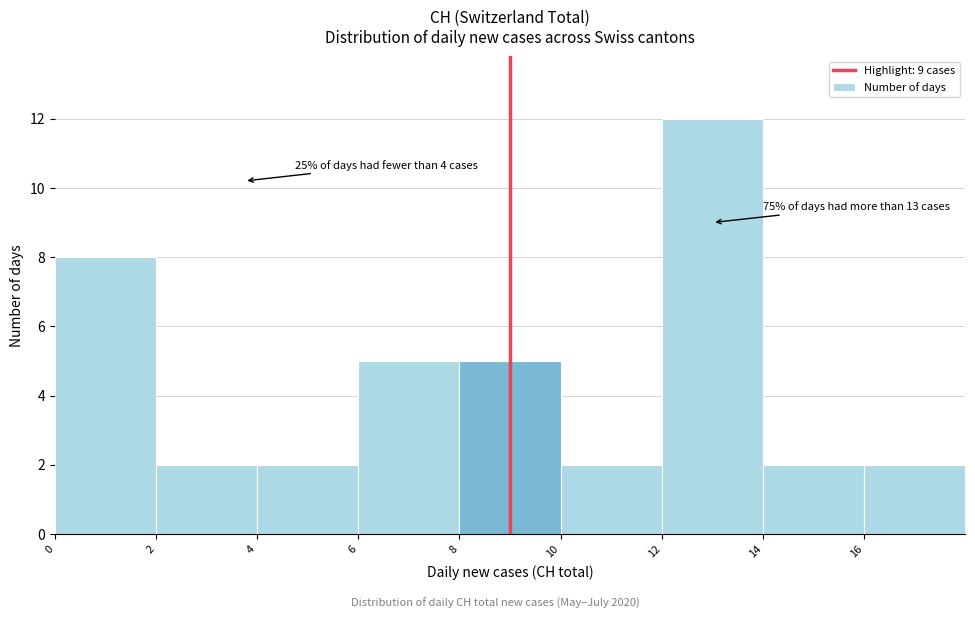

Which range on the x-axis has the tallest bar?

12 to 14